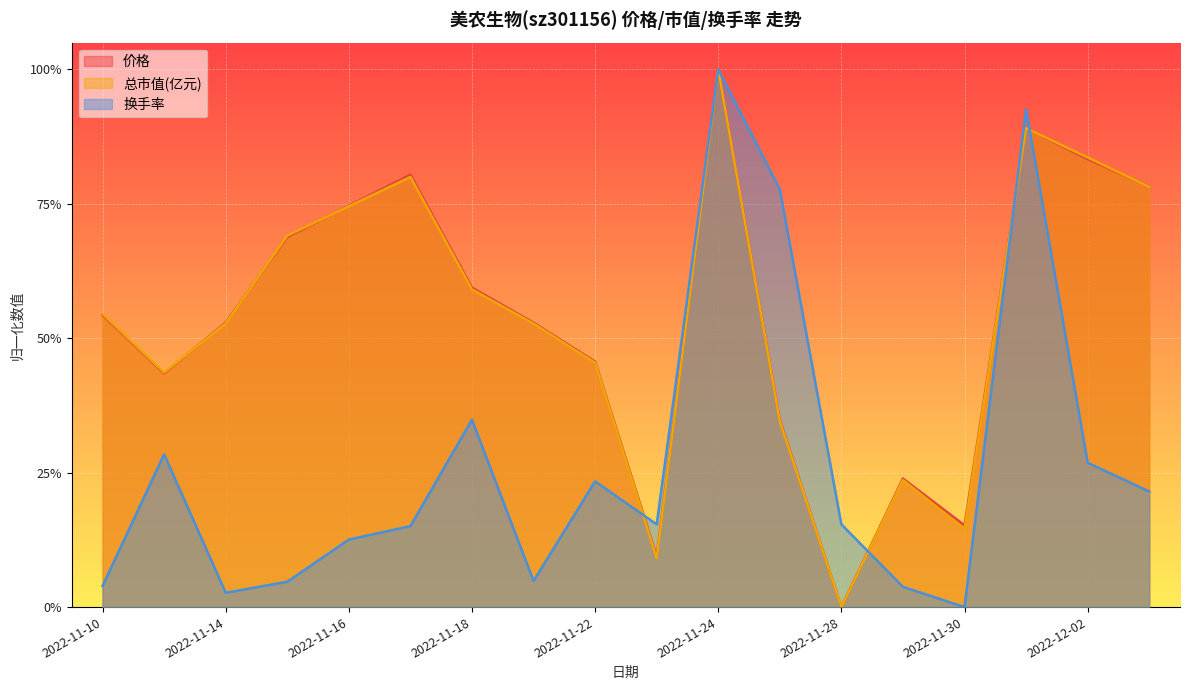

What position from the right is 2022-11-24?

8